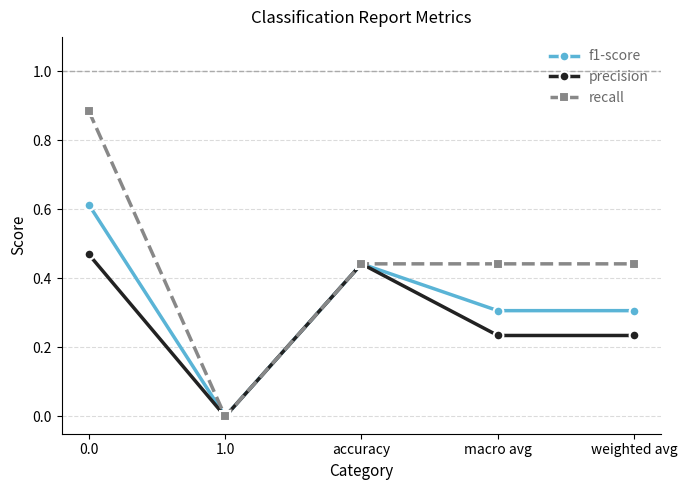

How many lines are shown in the chart?

3